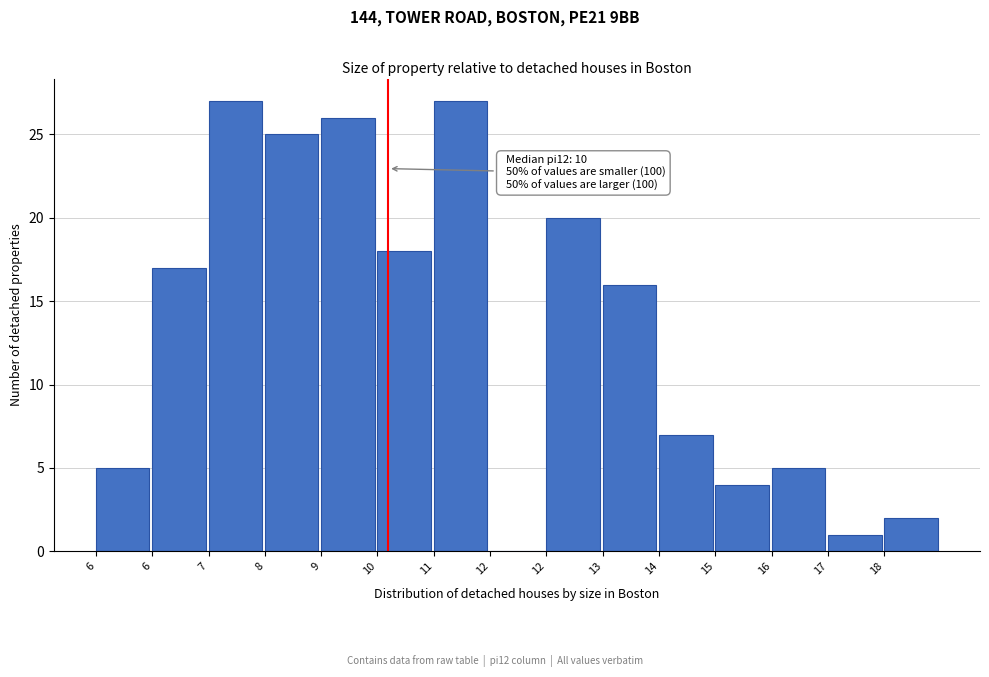

How many data points does each series have?

15